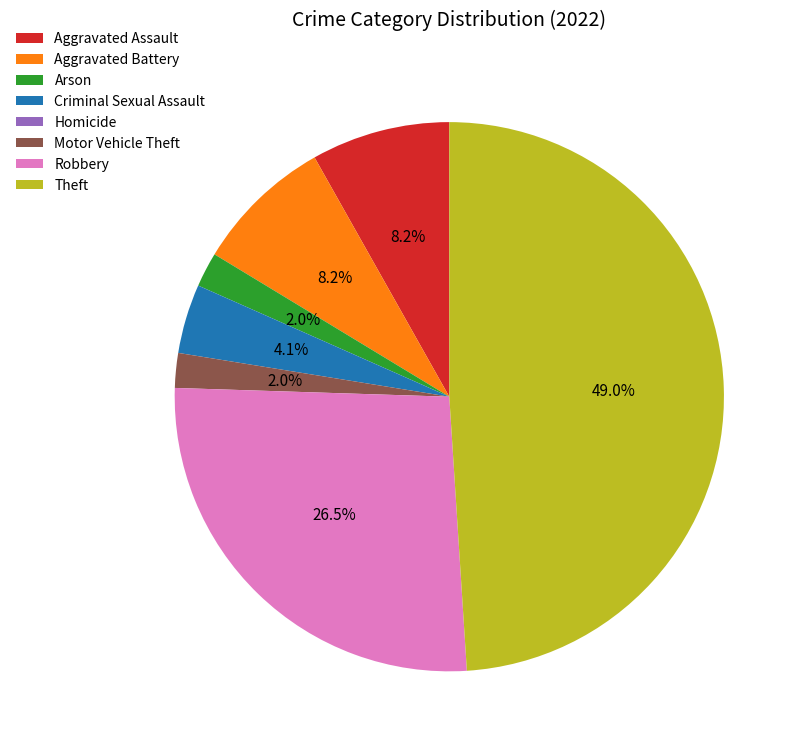

True or false: Arson accounts for 15% of the total.

False